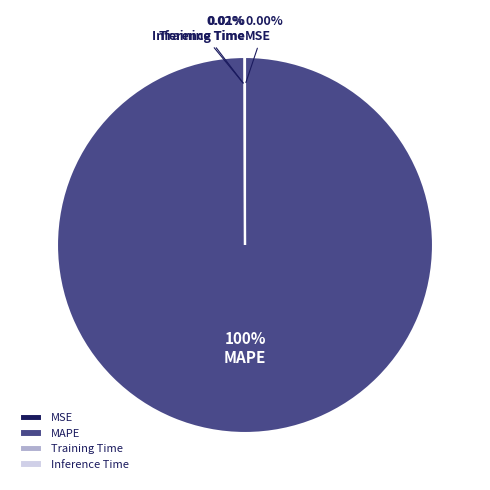

Is there a majority slice in this chart?

Yes